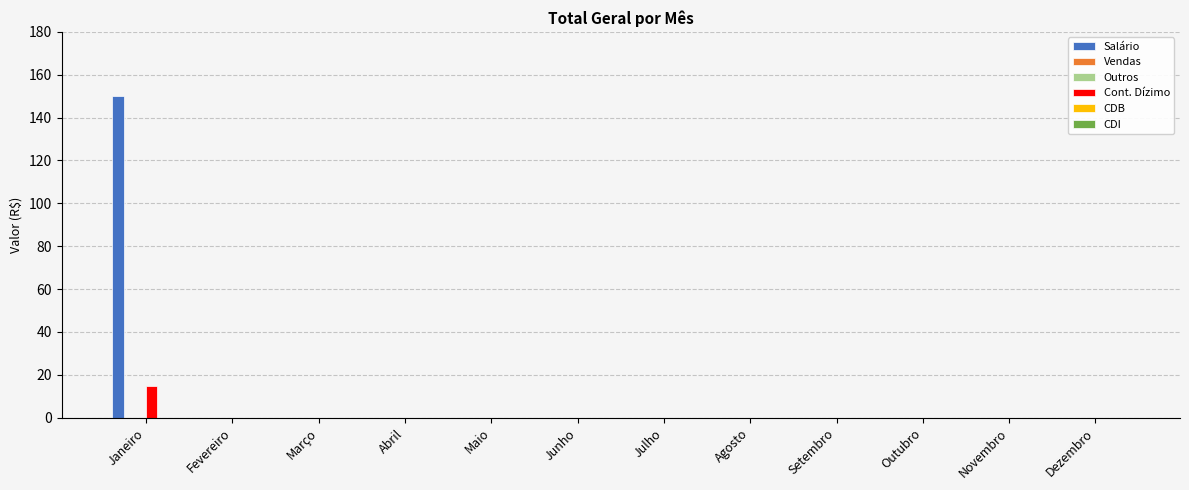

Does the chart contain any negative values?

No